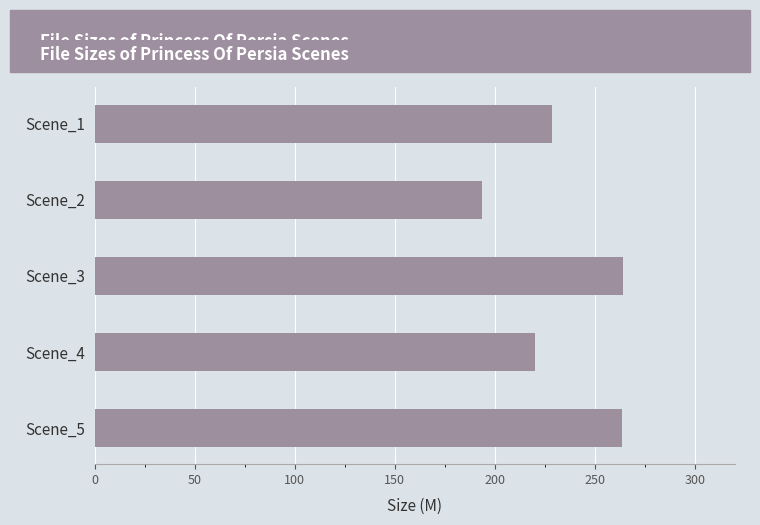

What is the approximate value at Scene_3?

264.2